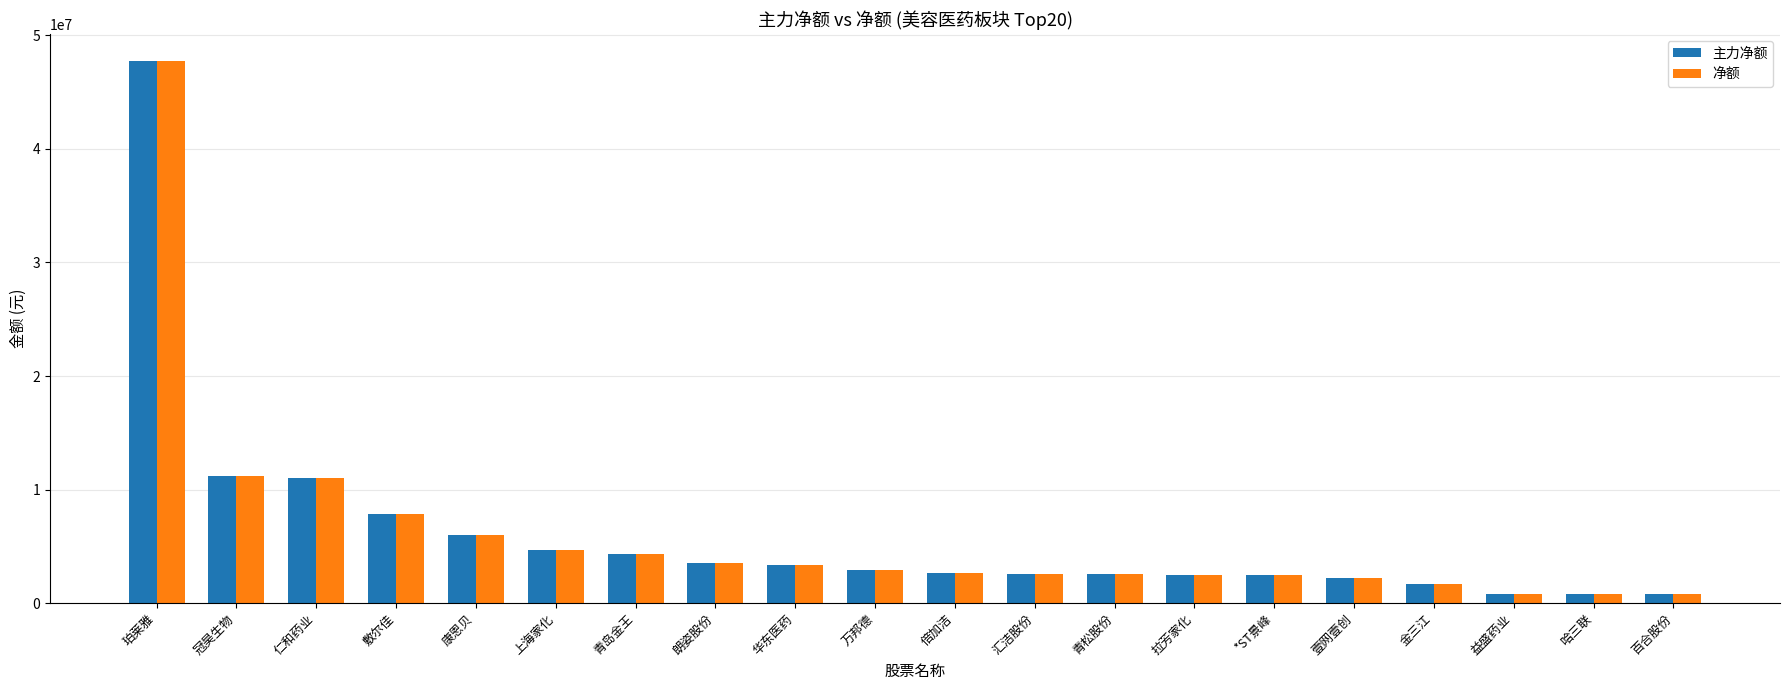

What are all the series names shown in the legend?

主力净额, 净额